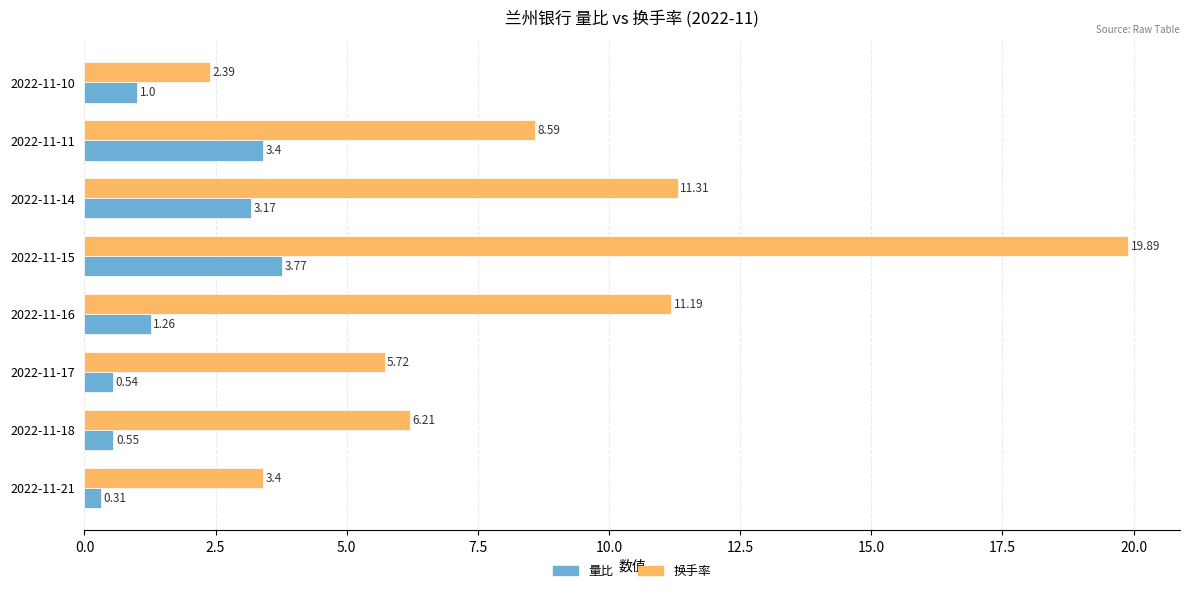

What is the difference between the maximum and minimum values in the 换手率 series?

17.5